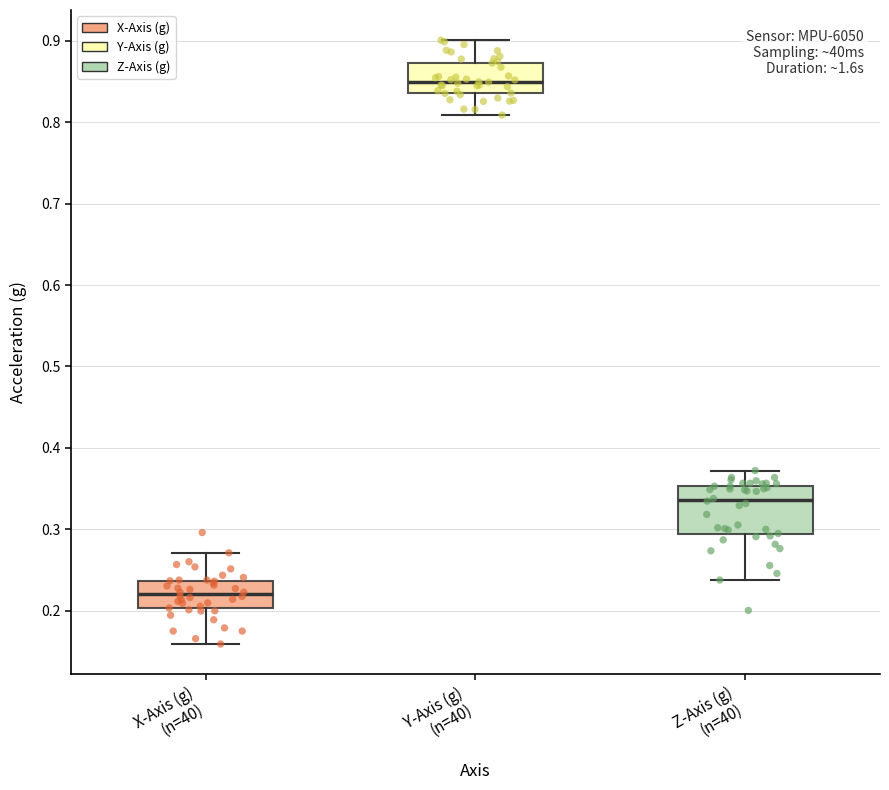

Which box's median line is the highest?

Y-Axis (g) (n=40)